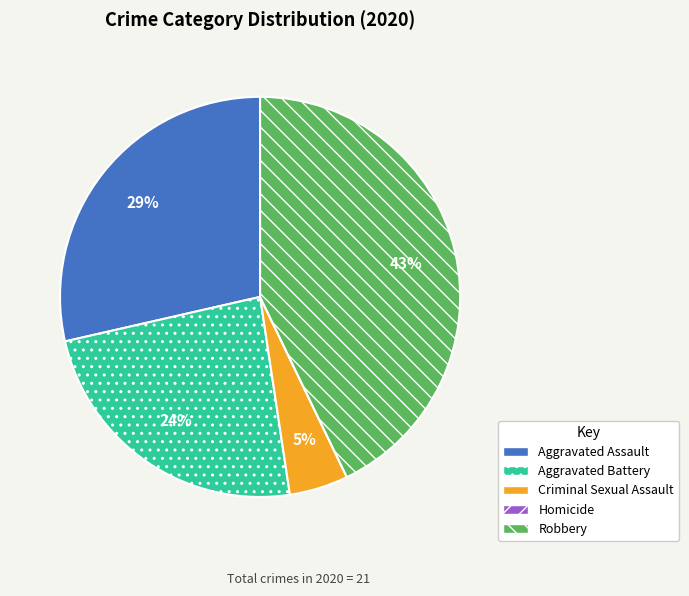

True or false: Aggravated Assault accounts for 15% of the total.

False